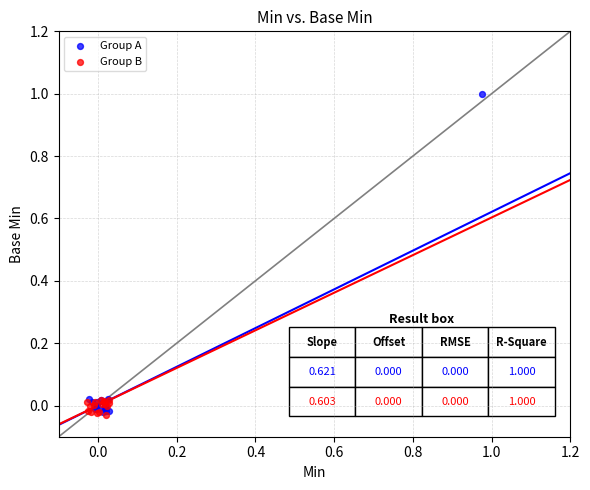

Which series contains the highest Y value?

Group A